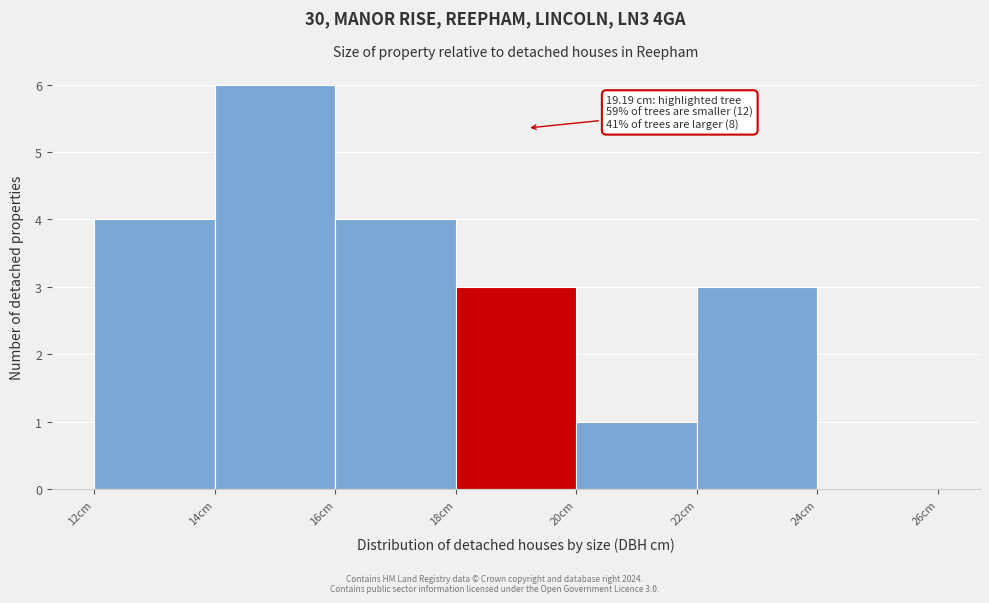

Over which range of the x-axis is the bar tallest?

14 to 16